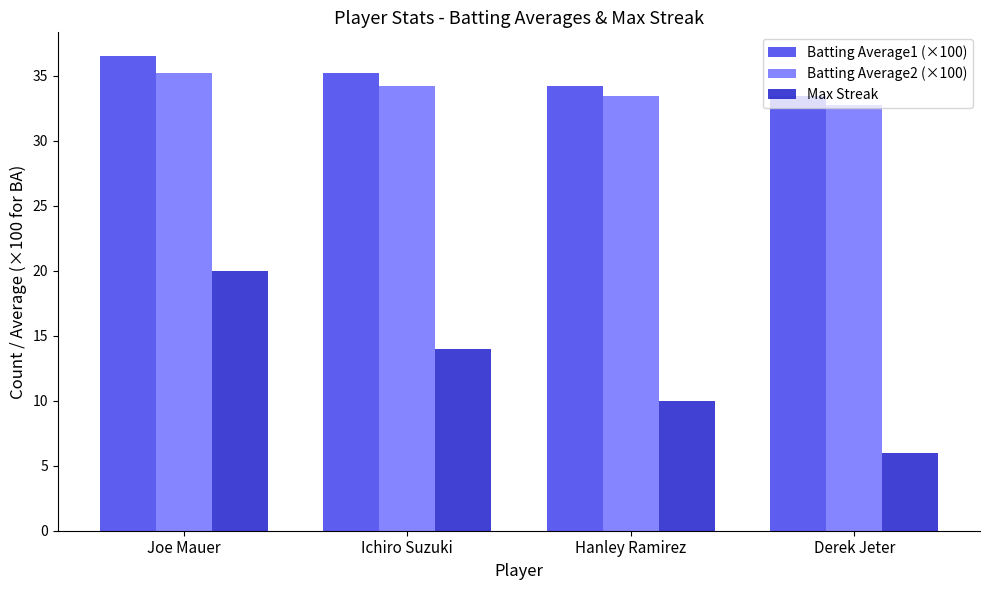

What is the sum of all Max Streak values?

50.0